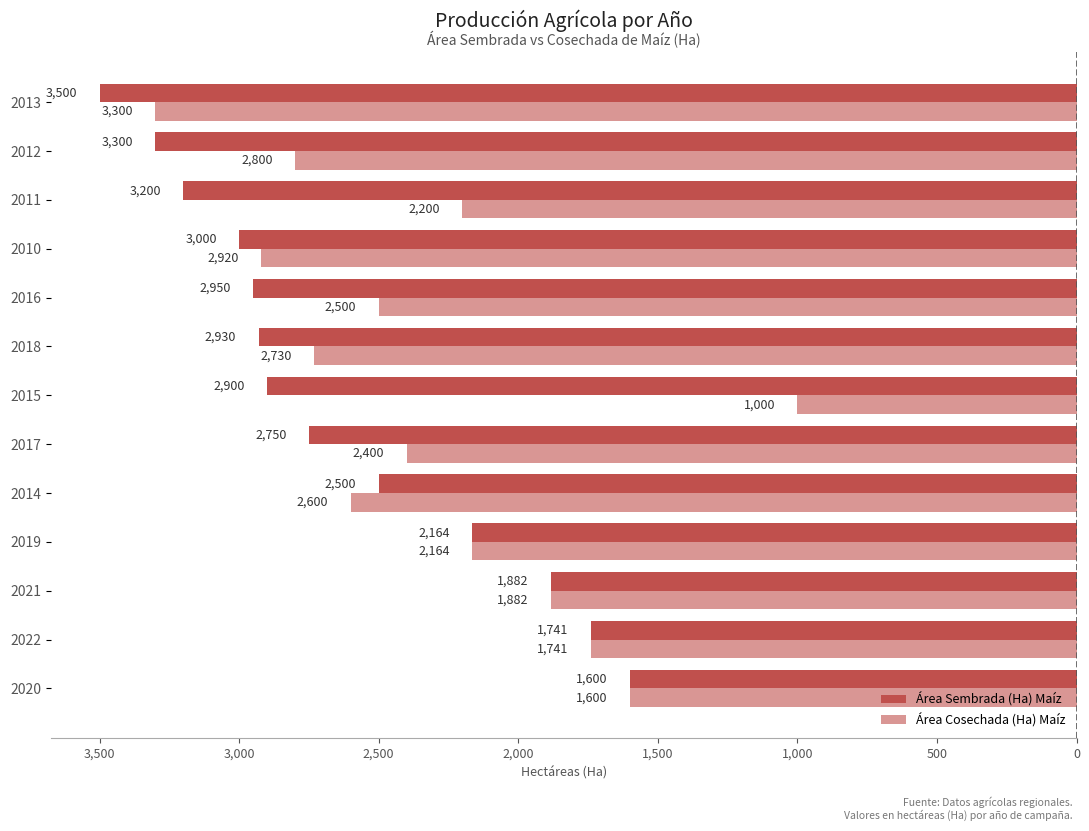

What are all the series names shown in the legend?

Área Sembrada (Ha) Maíz, Área Cosechada (Ha) Maíz